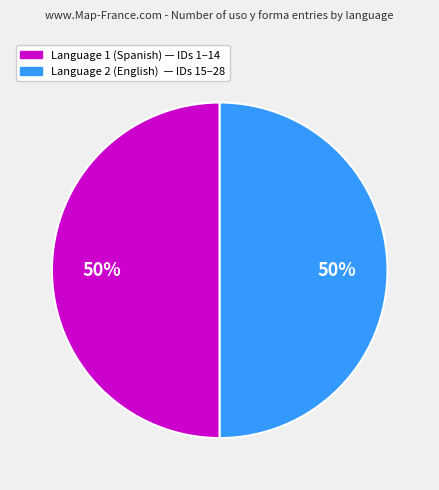

To the nearest percent, what is the average slice percentage?

50%